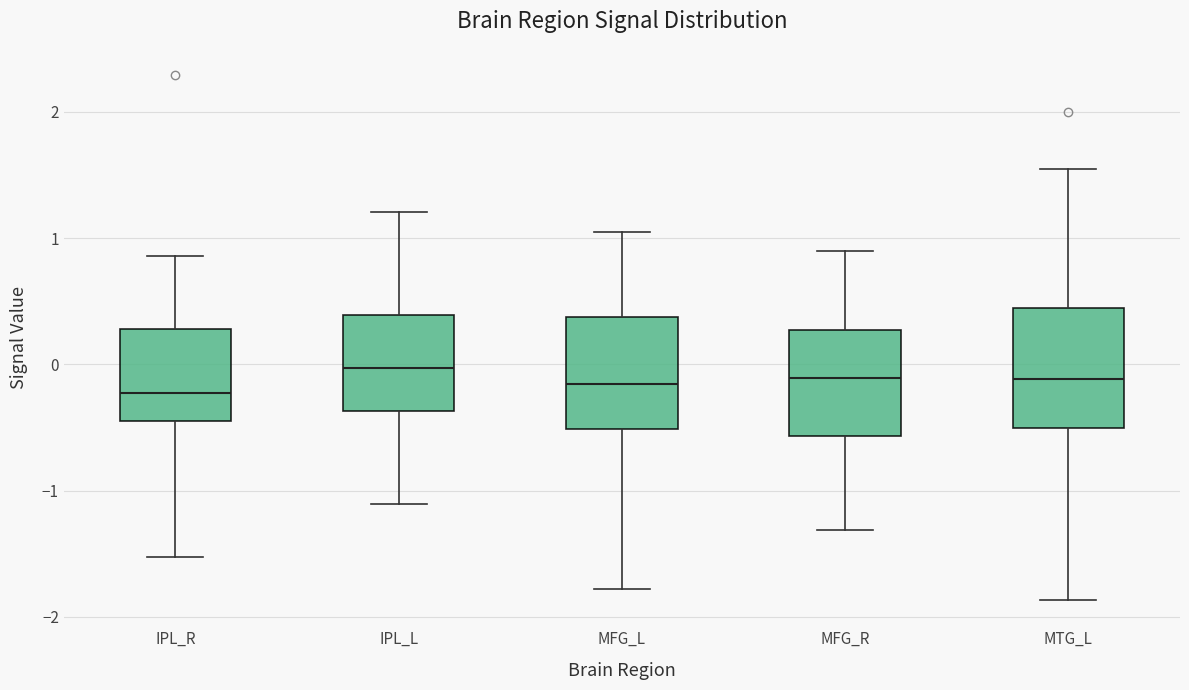

Reading left to right, transcribe this box plot: for each box, give where its median line is, the range the box spans, and where its two whiskers end, as read against the y-axis. The values are not printed on the chart, so give them approximately, as read against the axis.

IPL_R: median -0.2, box -0.5 to 0.3, whiskers -1.5 to 0.9
IPL_L: median 0.0, box -0.4 to 0.4, whiskers -1.1 to 1.2
MFG_L: median -0.2, box -0.5 to 0.4, whiskers -1.8 to 1.0
MFG_R: median -0.1, box -0.6 to 0.3, whiskers -1.3 to 0.9
MTG_L: median -0.1, box -0.5 to 0.4, whiskers -1.9 to 1.5